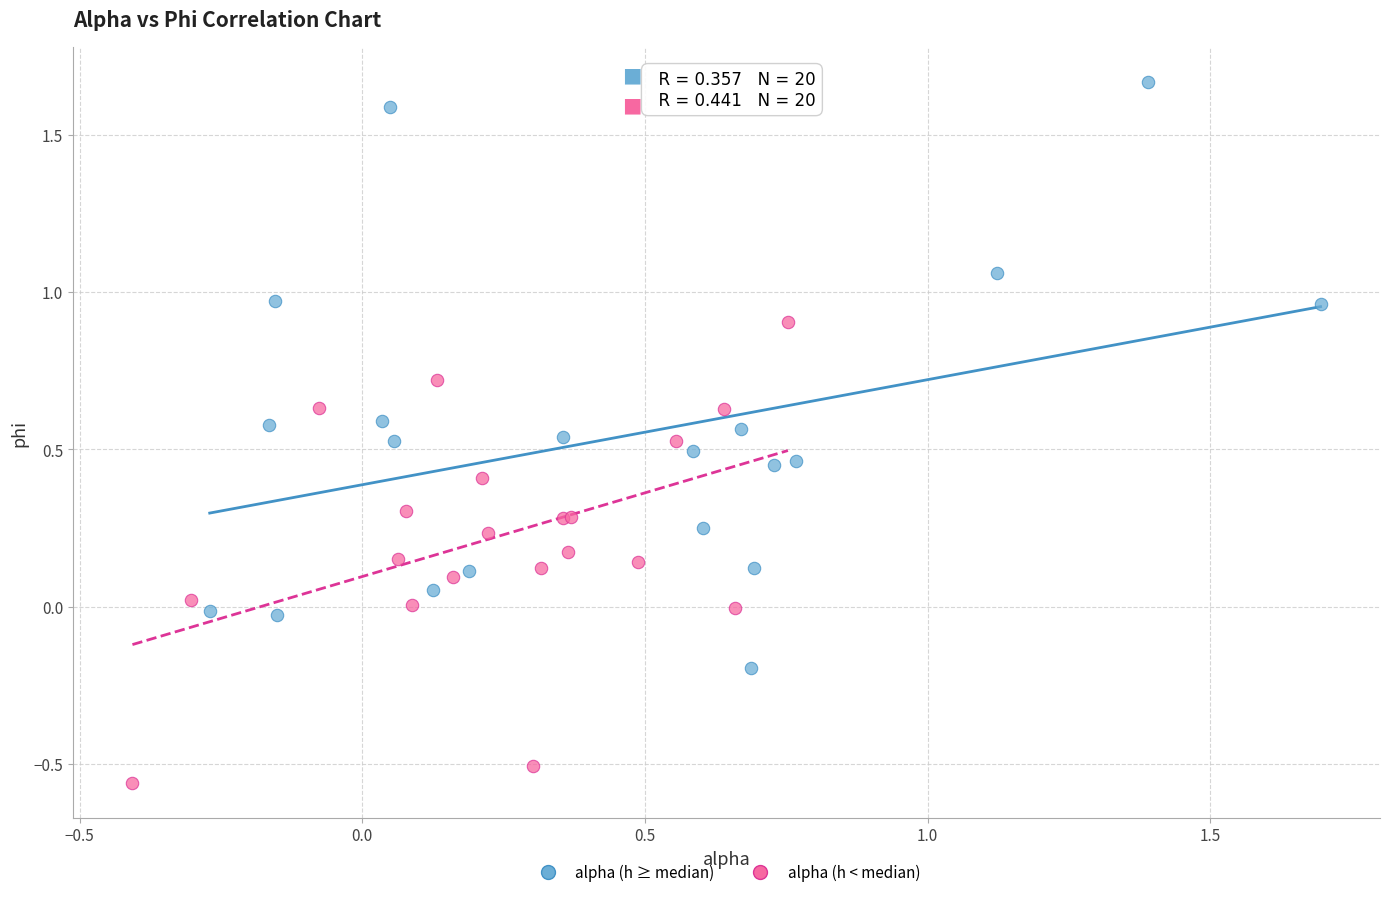

Which series reaches the maximum Y coordinate?

alpha (h ≥ median)